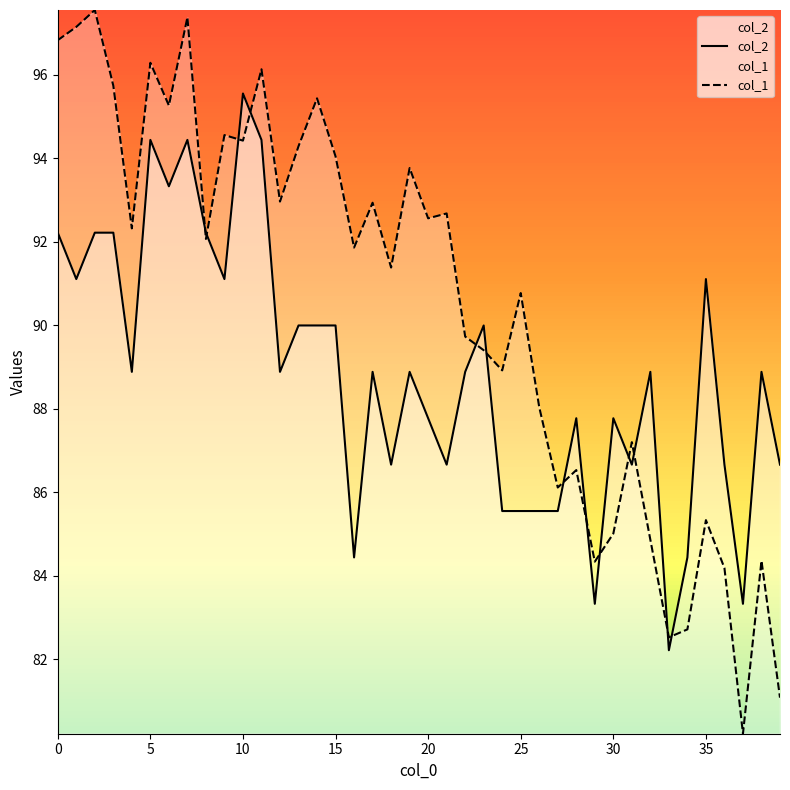

What is the approximate value of col_2 at 31?

86.7